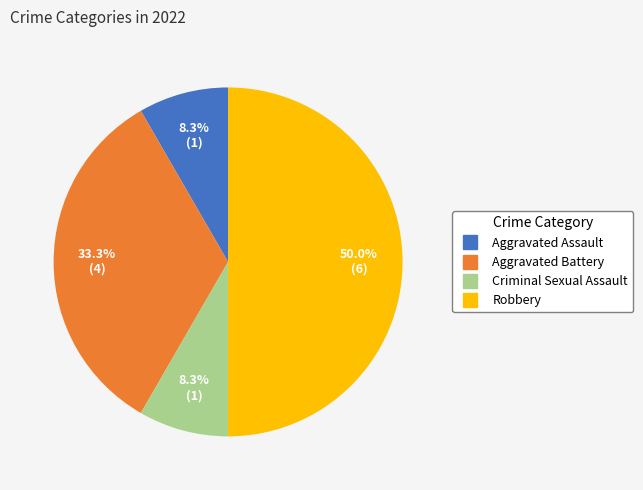

Which has a higher value, Aggravated Battery or Robbery?

Robbery